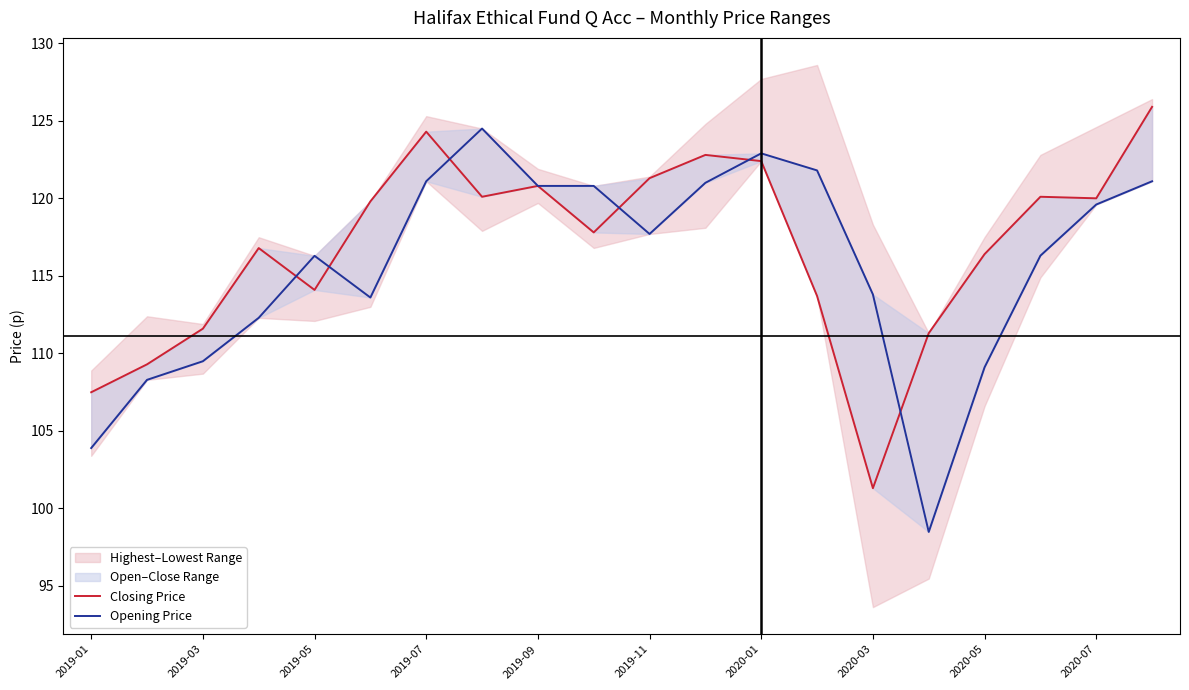

What is the total value across all series at 2020-07?

239.6